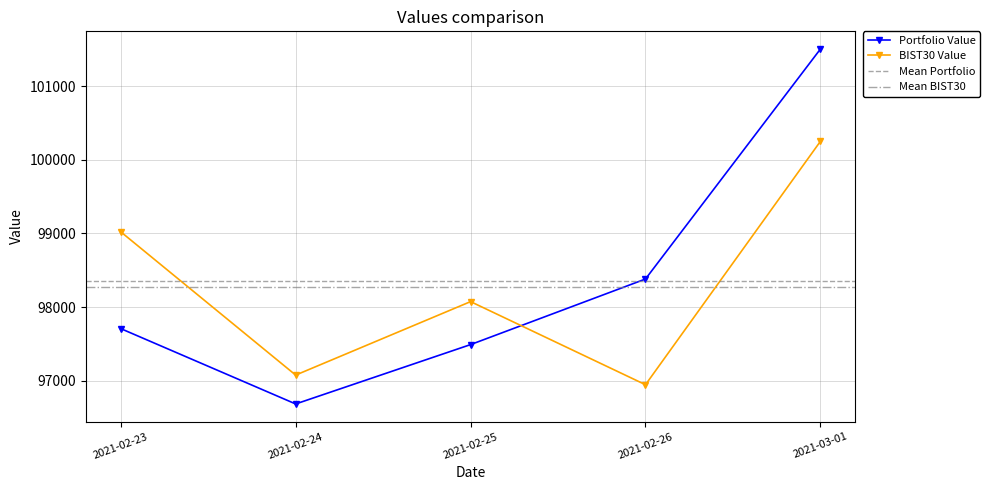

What is the label of the 4th point from the right?

2021-02-24